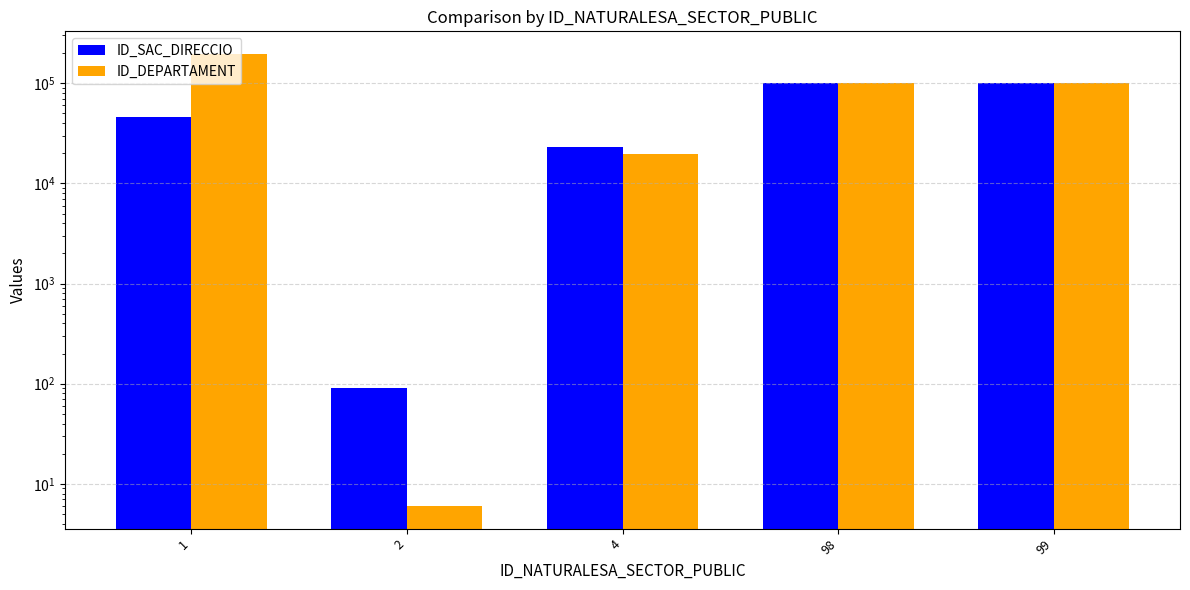

What are all the series names shown in the legend?

ID_SAC_DIRECCIO, ID_DEPARTAMENT